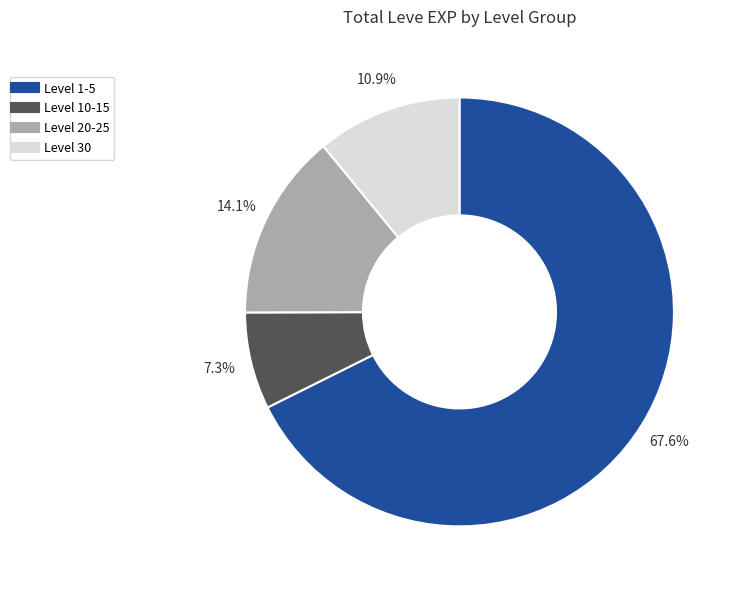

Is there any slice that represents more than half of the pie?

Yes